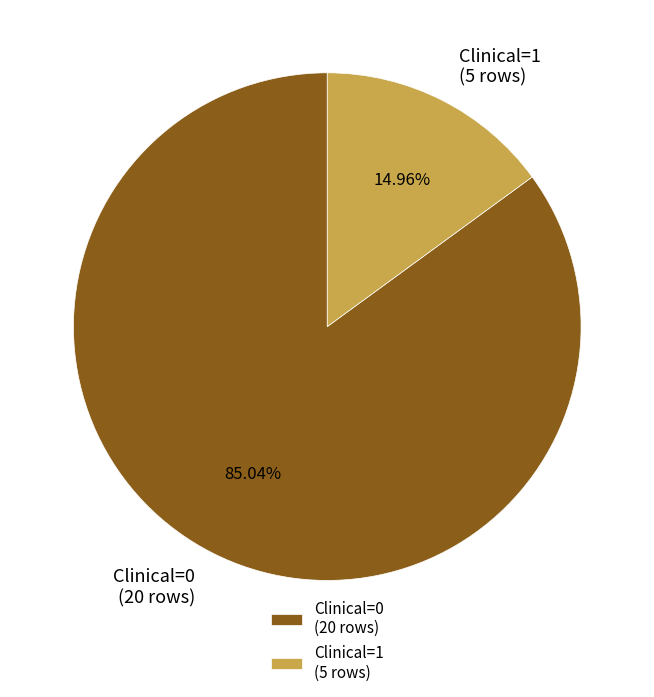

What is the largest slice in the pie chart?

Clinical=0